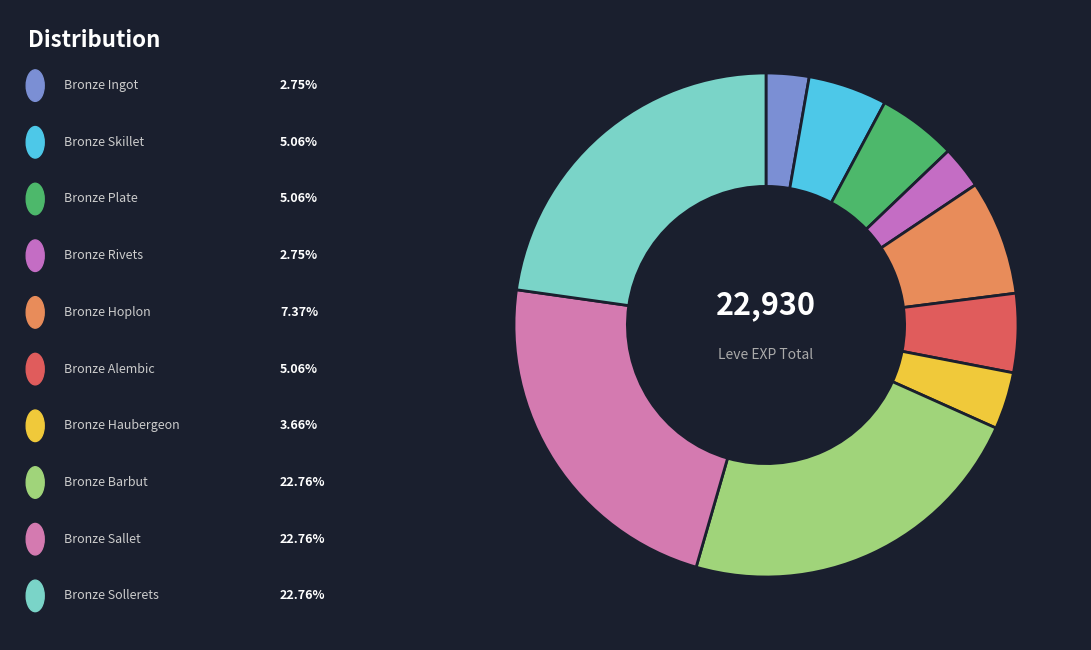

How many segments does this pie chart have?

10